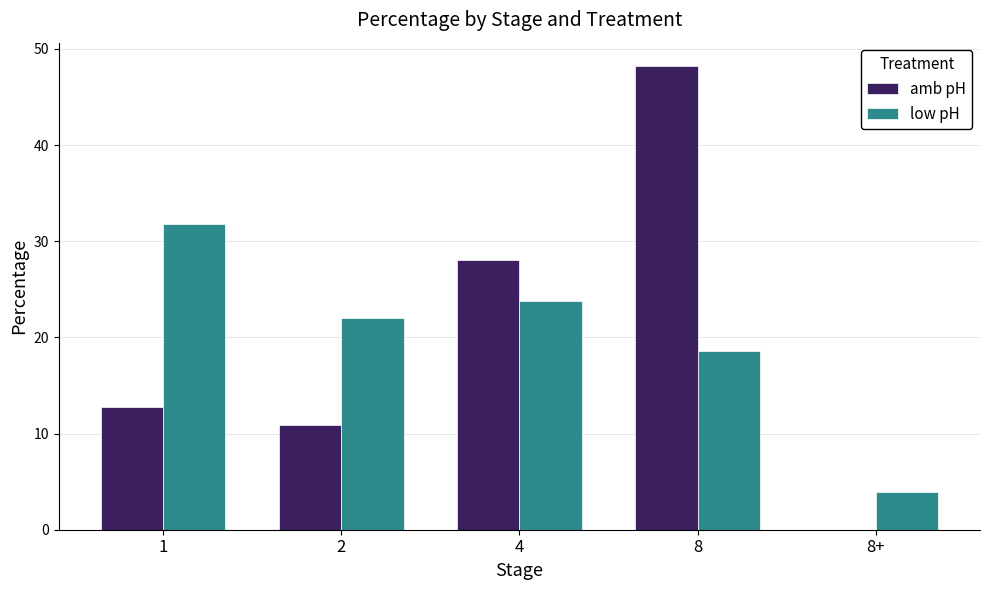

At which label does low pH first exceed 22?

1